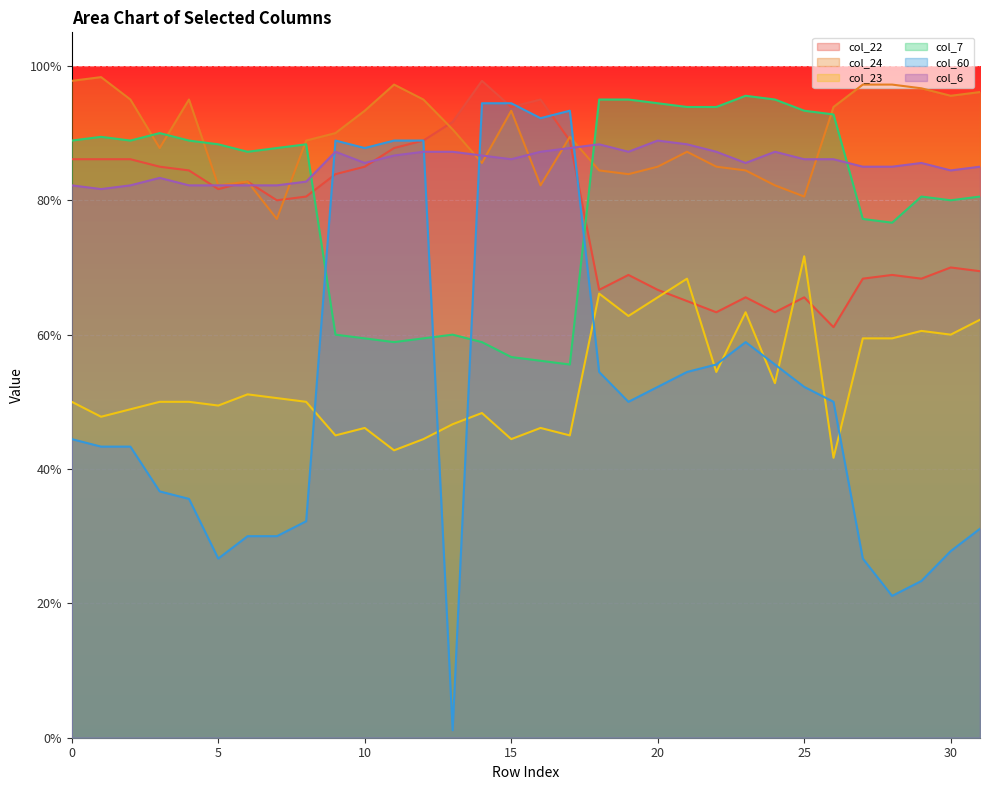

At how many categories does at least one series exceed 0?

32